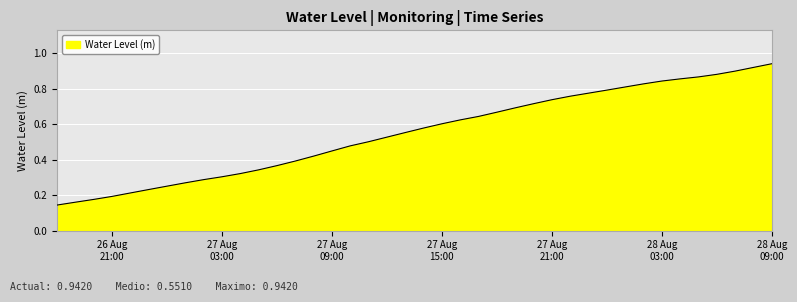

How many lines are shown in the chart?

1